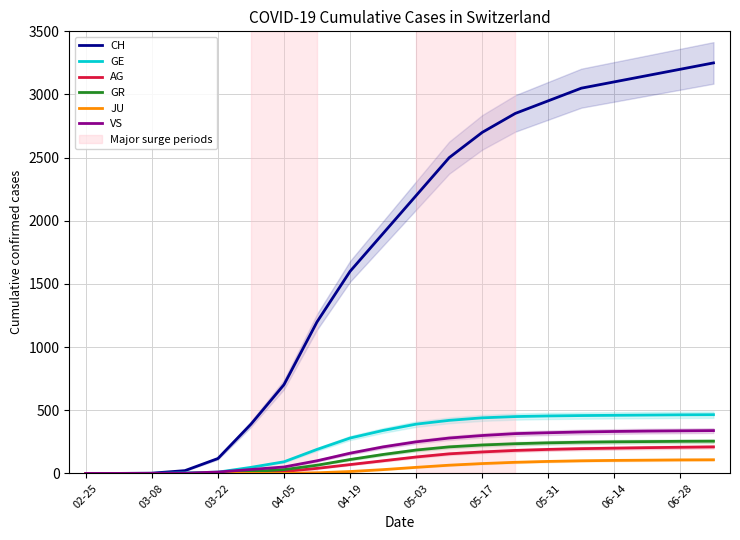

True or false: CH and VS cross at least once.

False